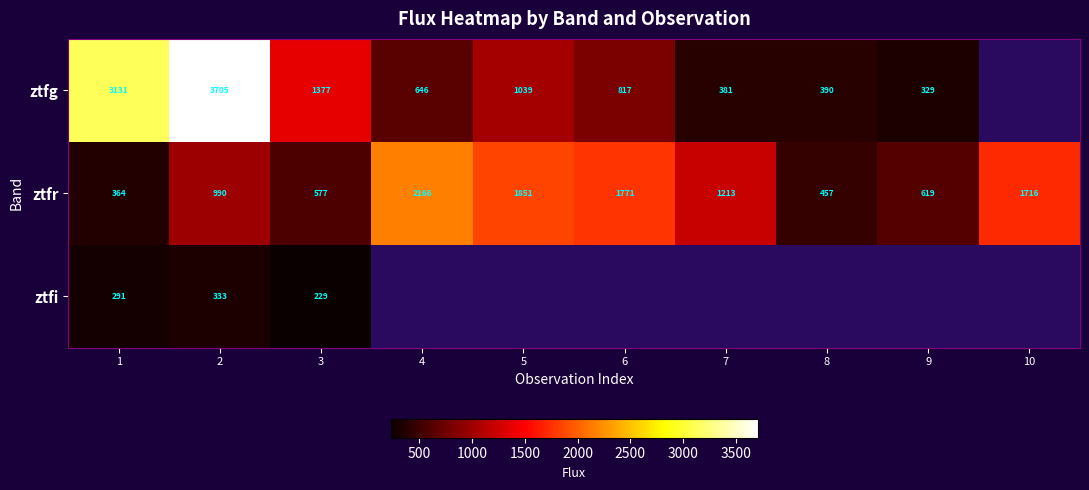

Is it true that ztfr equals 1036.3 at 10?

False